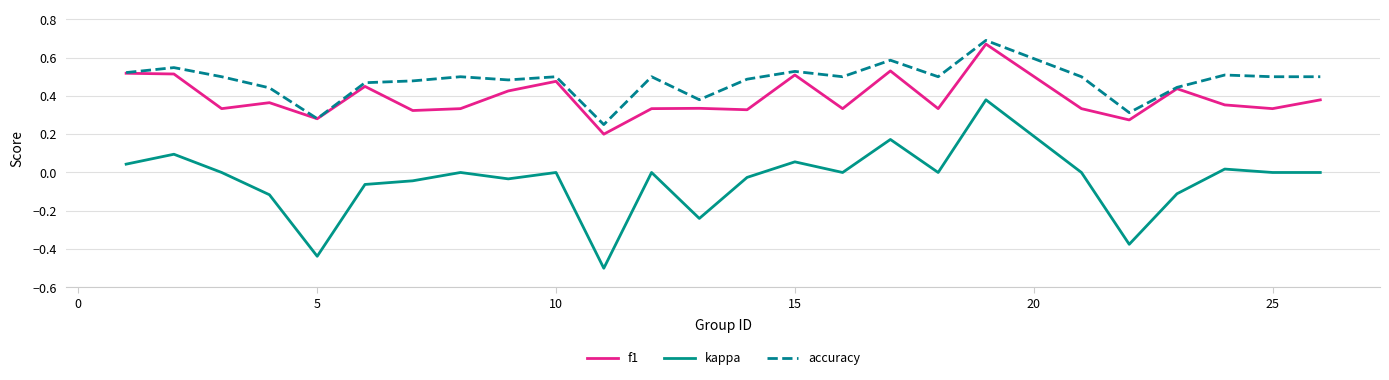

Which series has the largest total across all categories?

accuracy